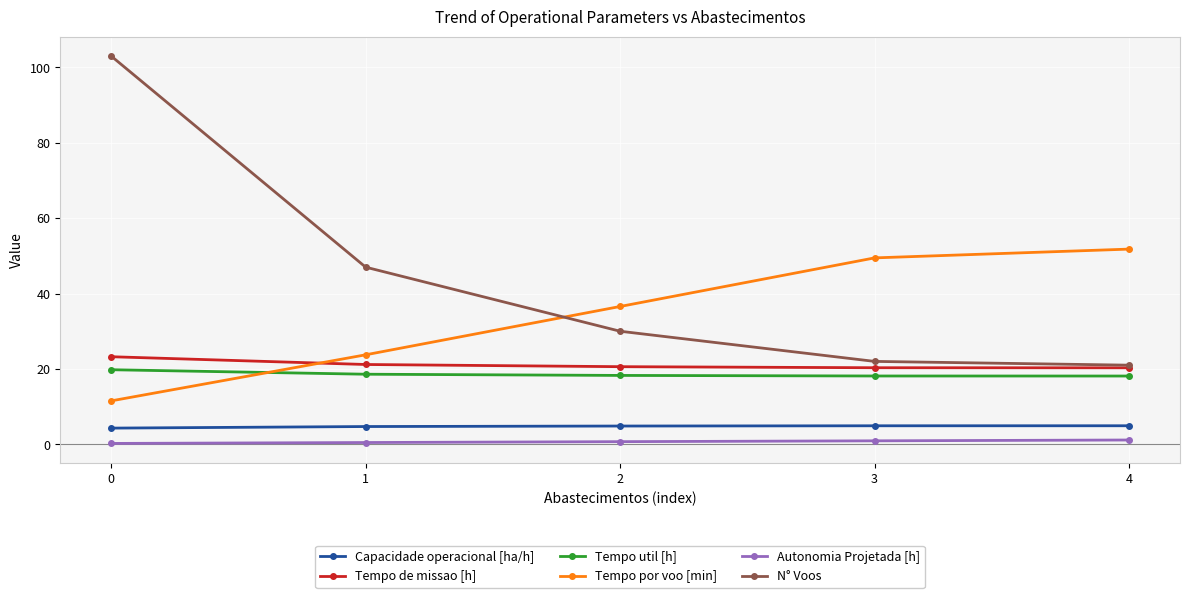

What is the sum of all Capacidade operacional [ha/h] values?

23.7